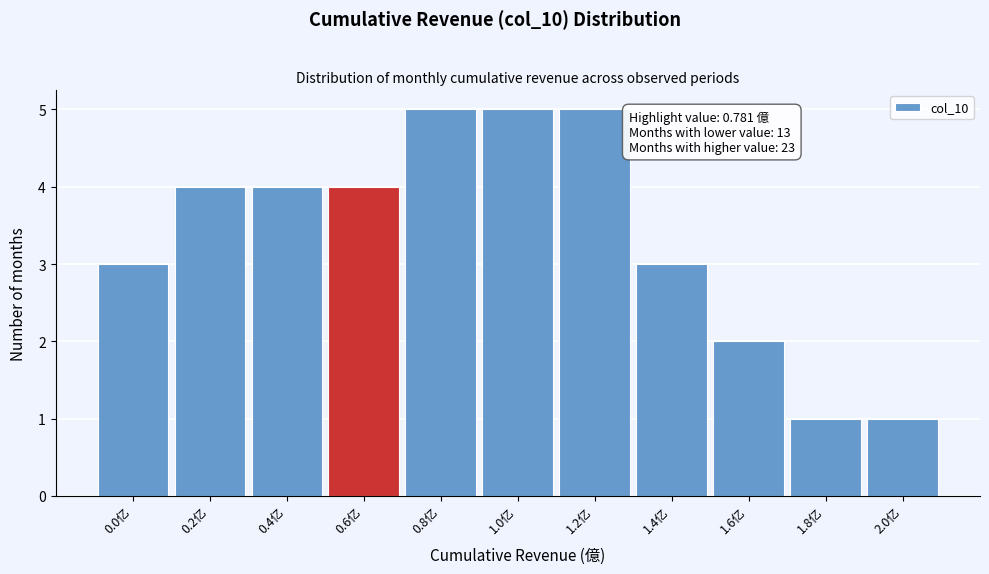

Reading left to right, extract all data points from this chart.

0.0亿=3	0.2亿=4	0.4亿=4	0.6亿=4	0.8亿=5	1.0亿=5	1.2亿=5	1.4亿=3	1.6亿=2	1.8亿=1	2.0亿=1